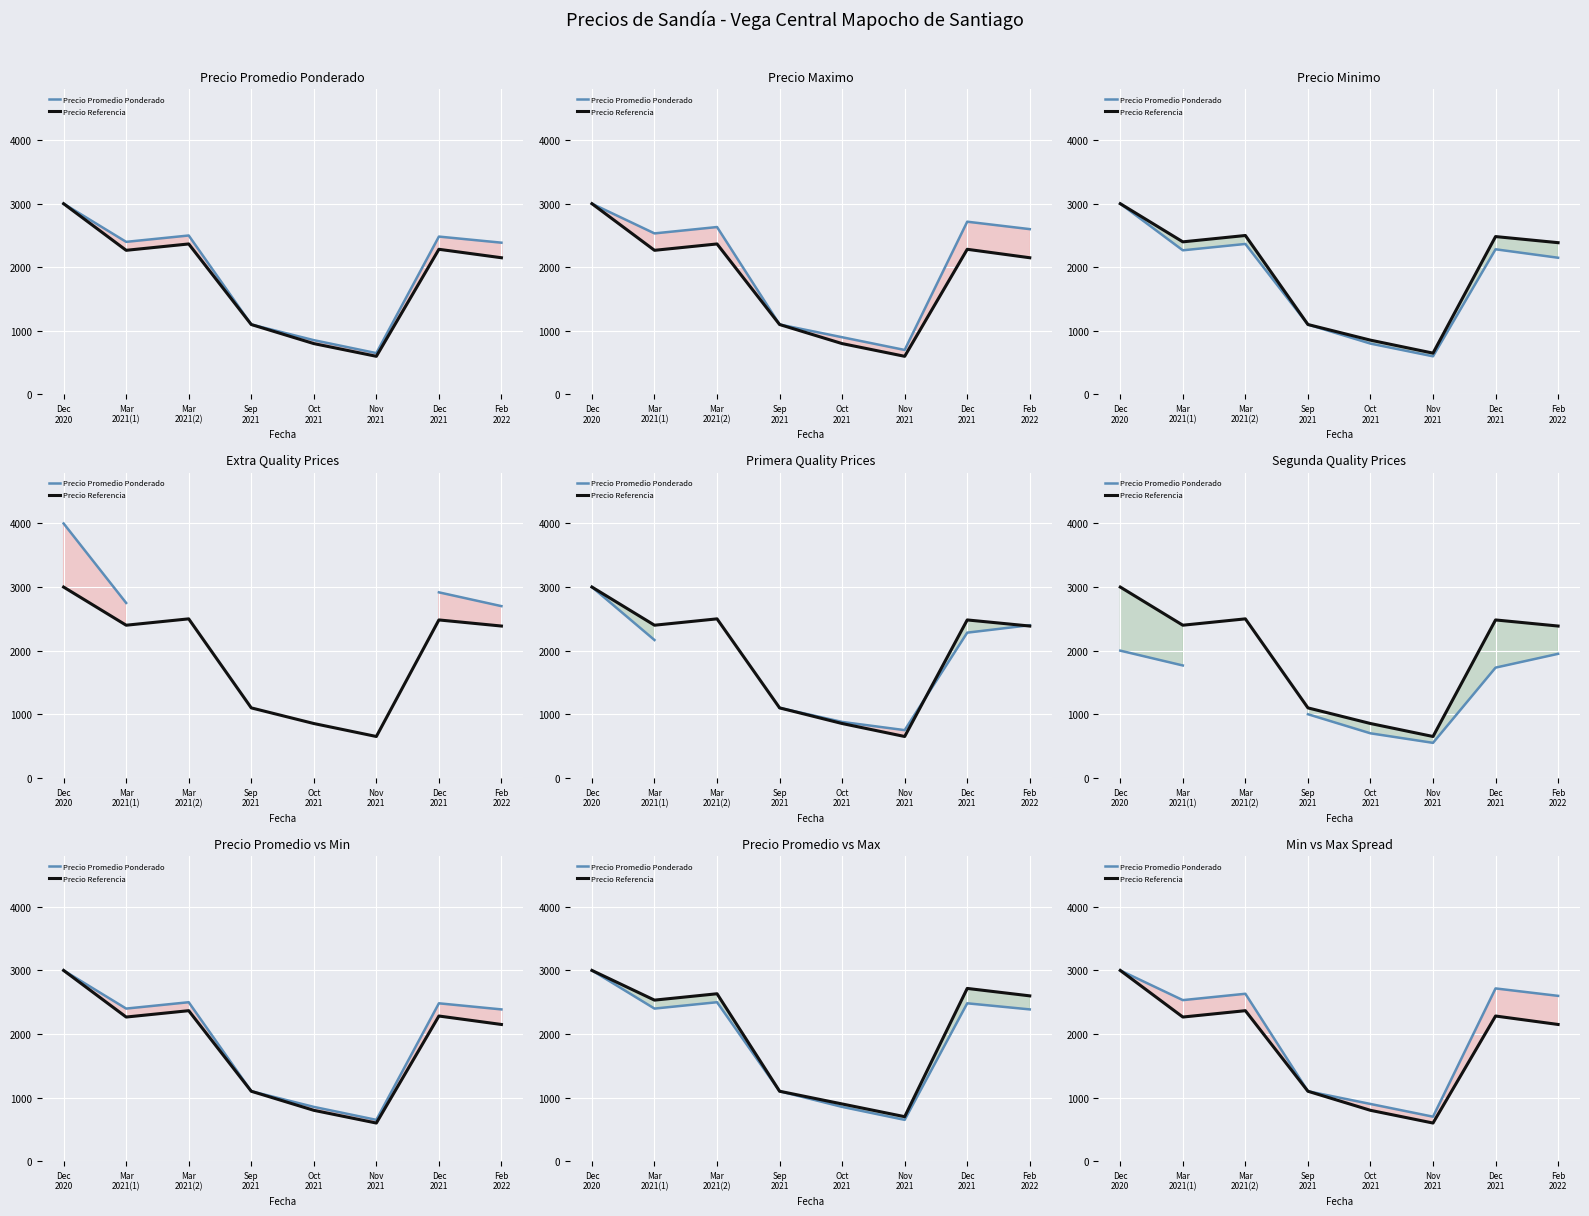

True or false: Precio Referencia and Precio Promedio Ponderado intersect in this chart.

False